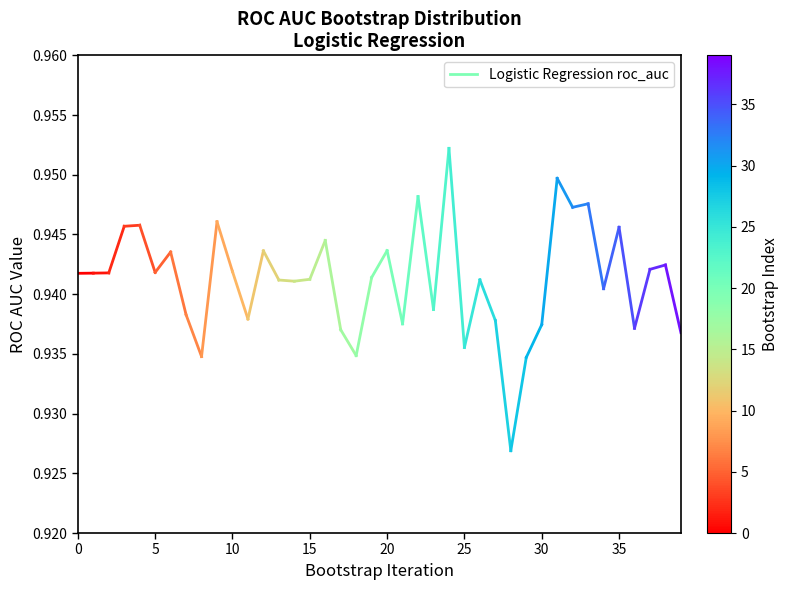

How many lines are shown in the chart?

1